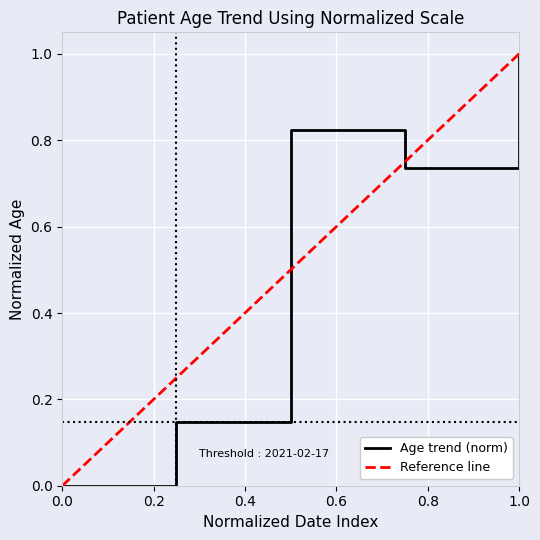

True or false: Age trend (norm) has a value of 0.0 at 0.0.

True